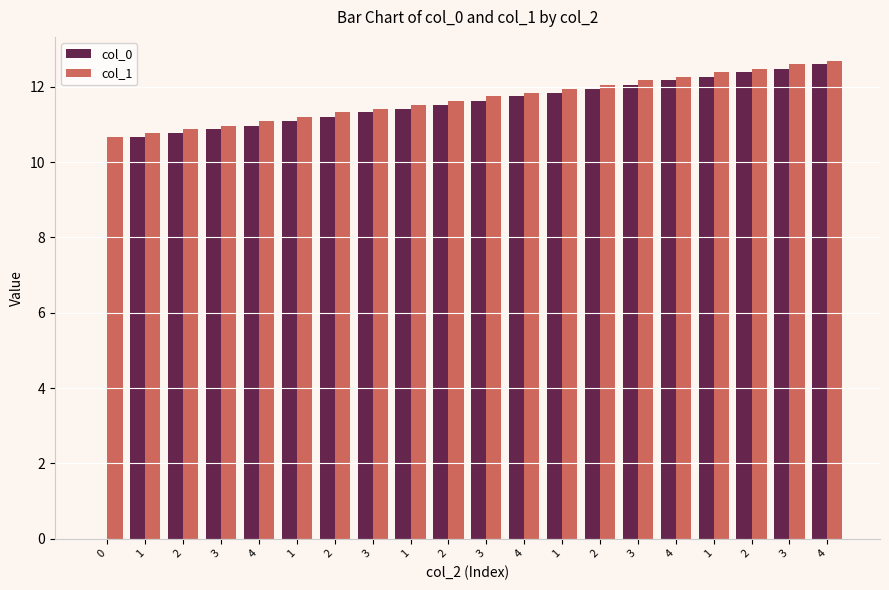

What is the difference between the maximum and minimum values in the col_0 series?

12.6